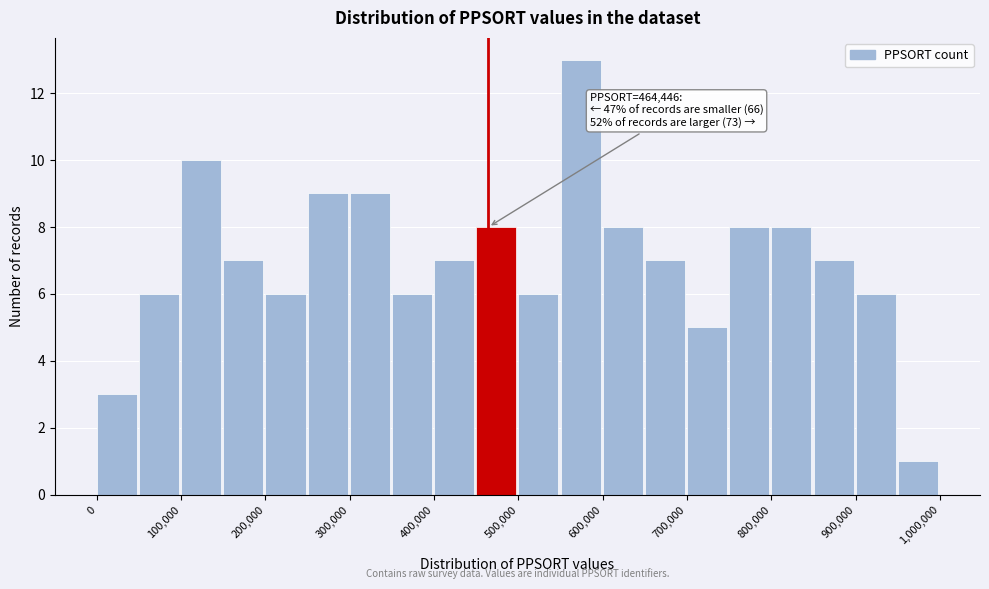

Over which range of the x-axis is the bar tallest?

550000 to 600000